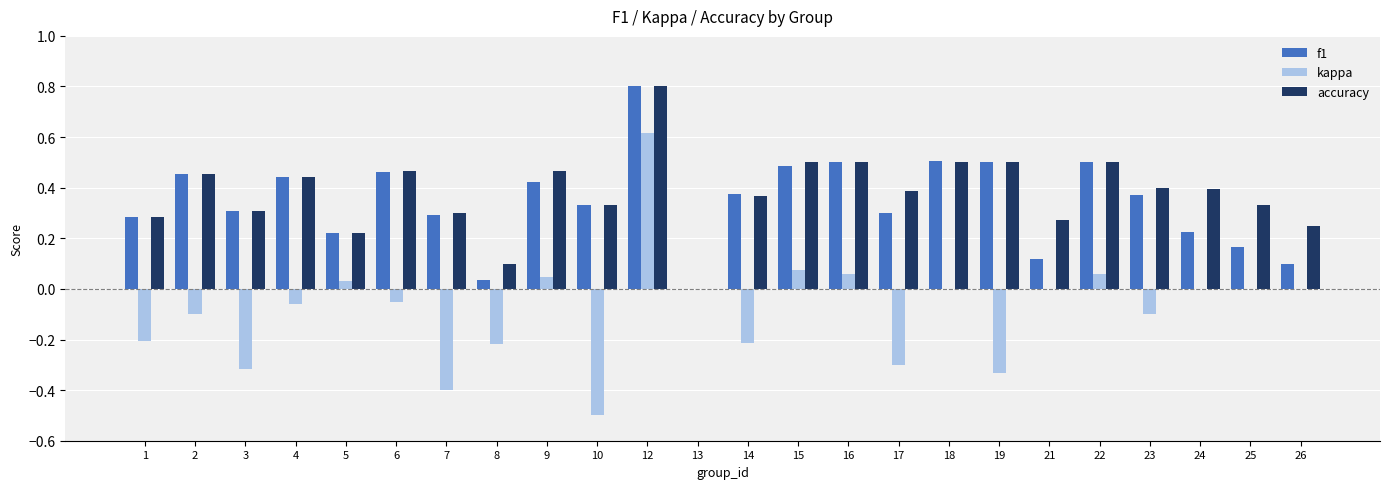

What is the sum of the kappa values at 10 and 2?

-0.6